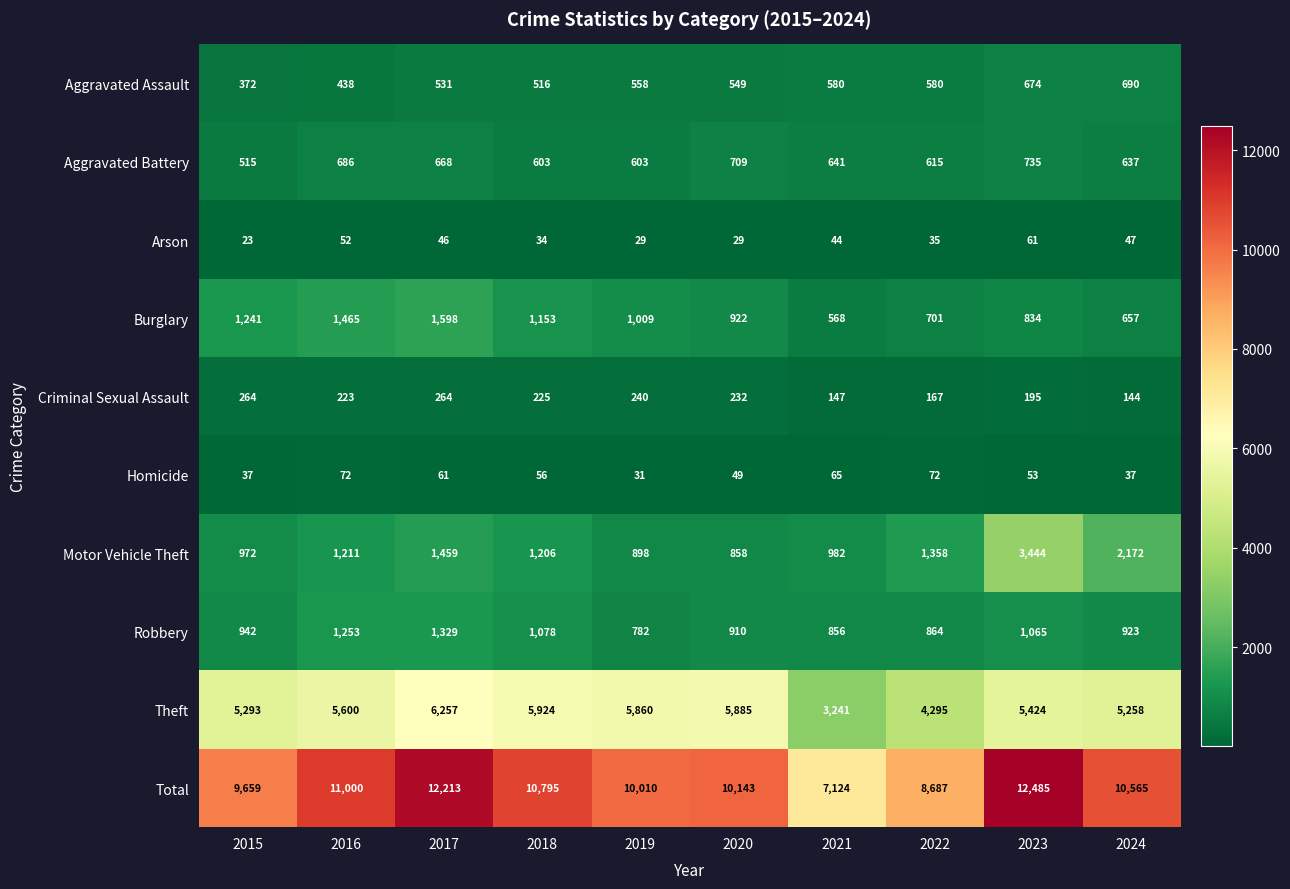

Which category has the highest value across all series?

2023